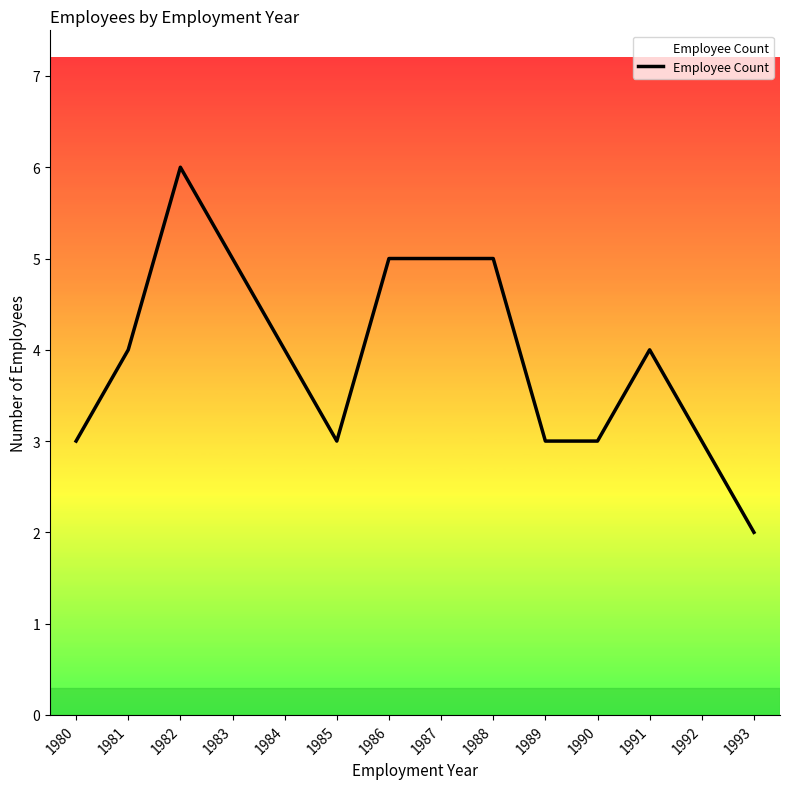

Reading left to right, list all the values displayed in this chart.

3	4	6	5	4	3	5	5	5	3	3	4	3	2